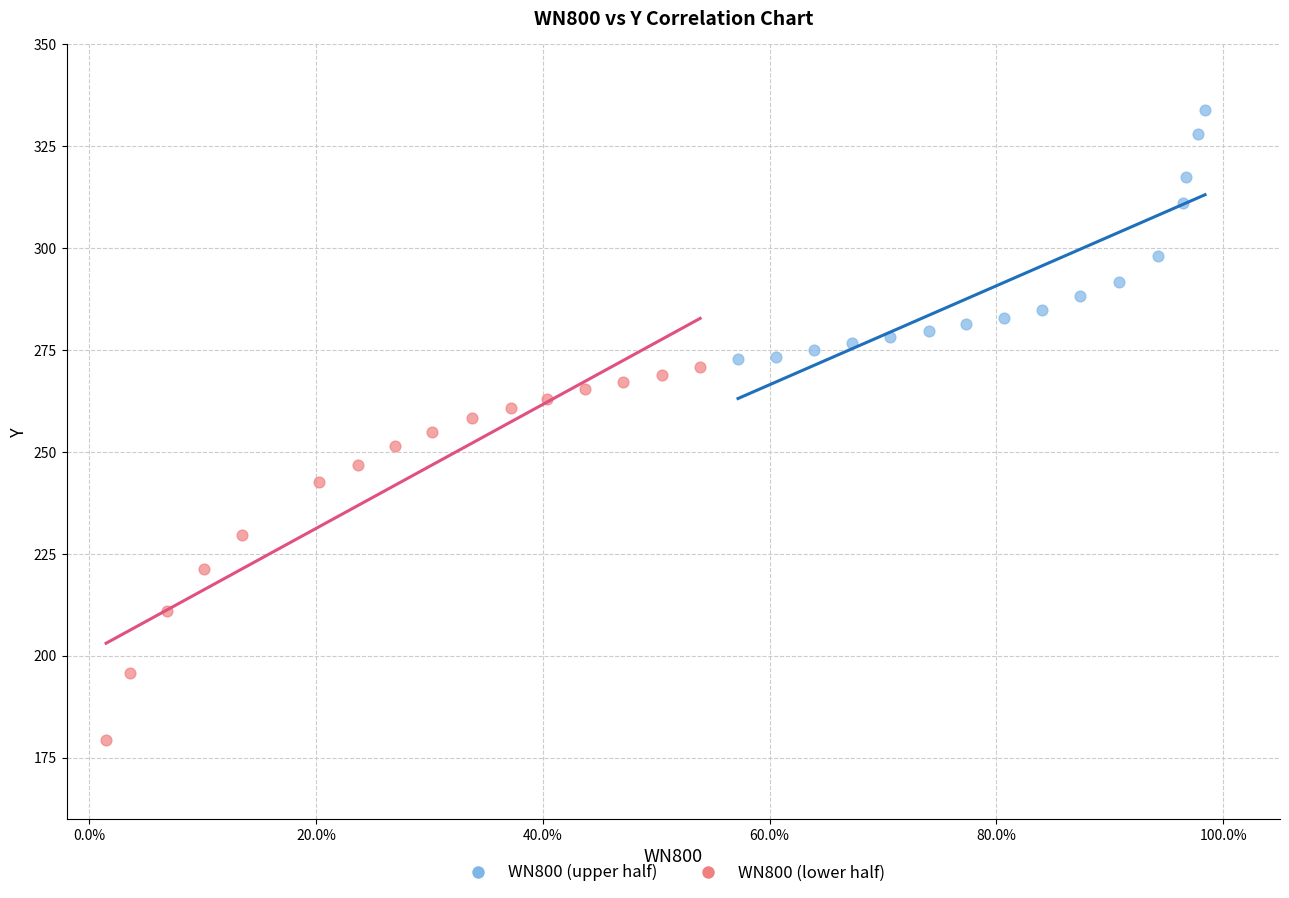

Which series has the largest Y range (max minus min)?

WN800 (lower half)